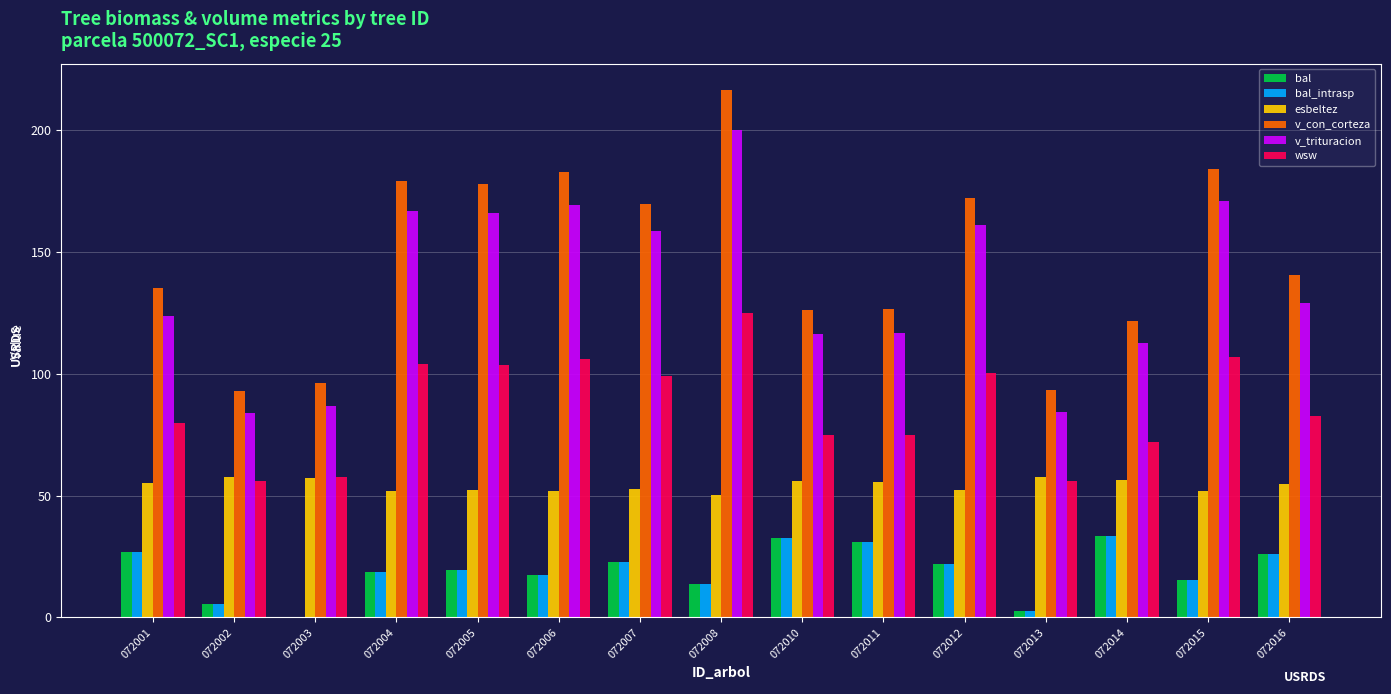

Which series changed the most between 072006 and 072014?

v_con_corteza